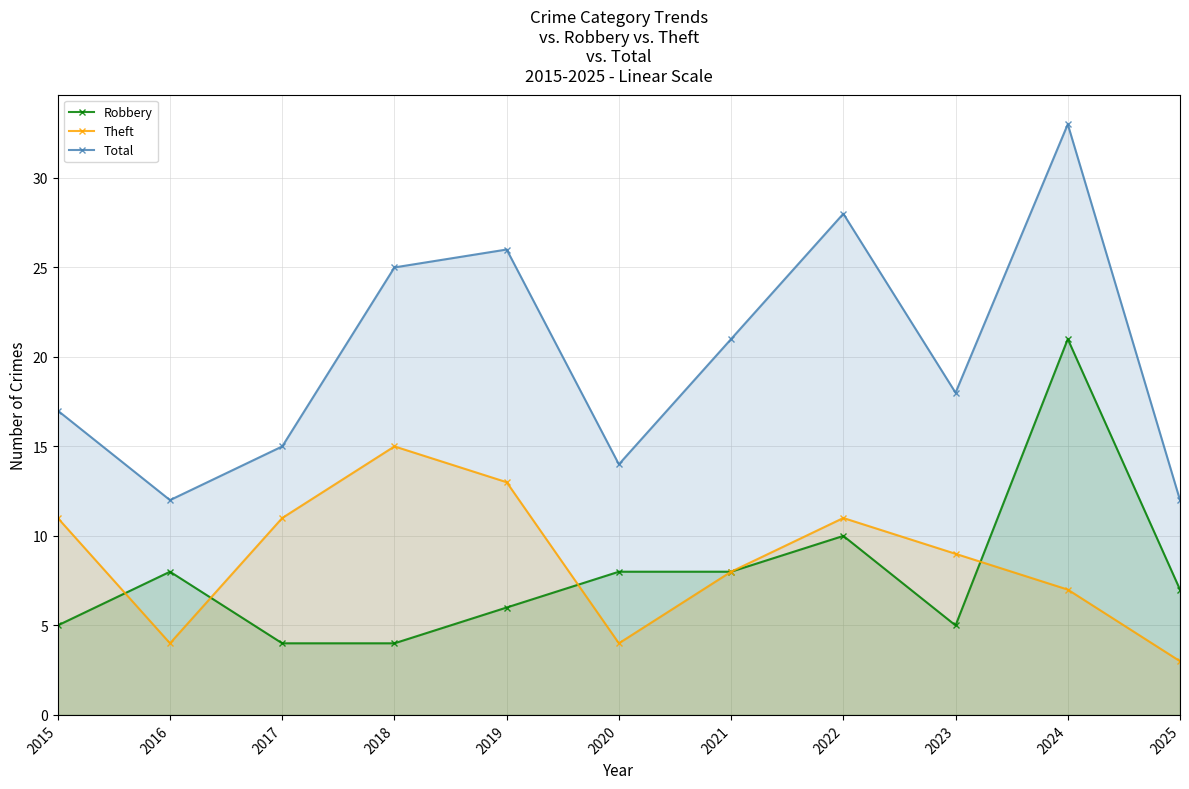

What is the sum of the Theft values at 2025 and 2015?

14